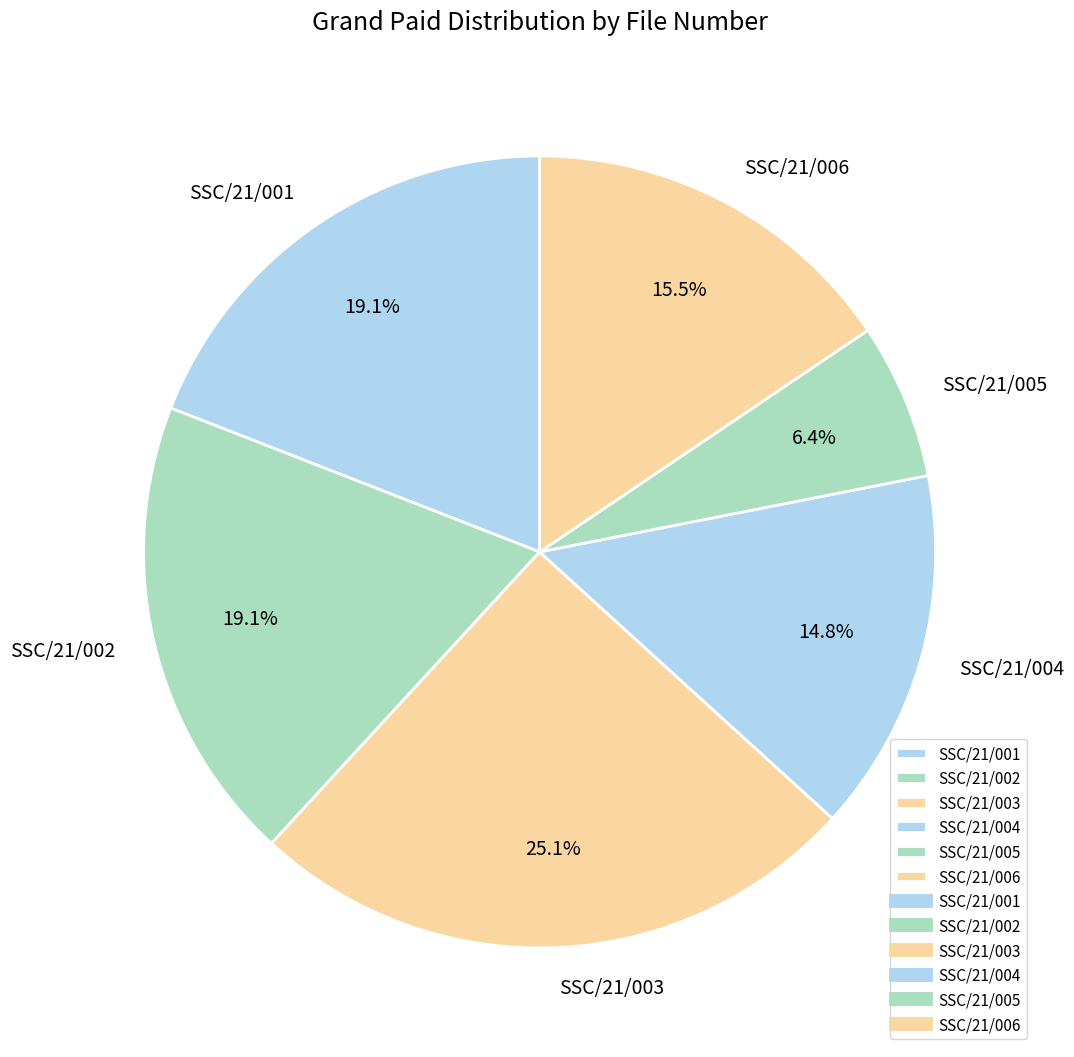

Which slice is the largest?

SSC/21/003